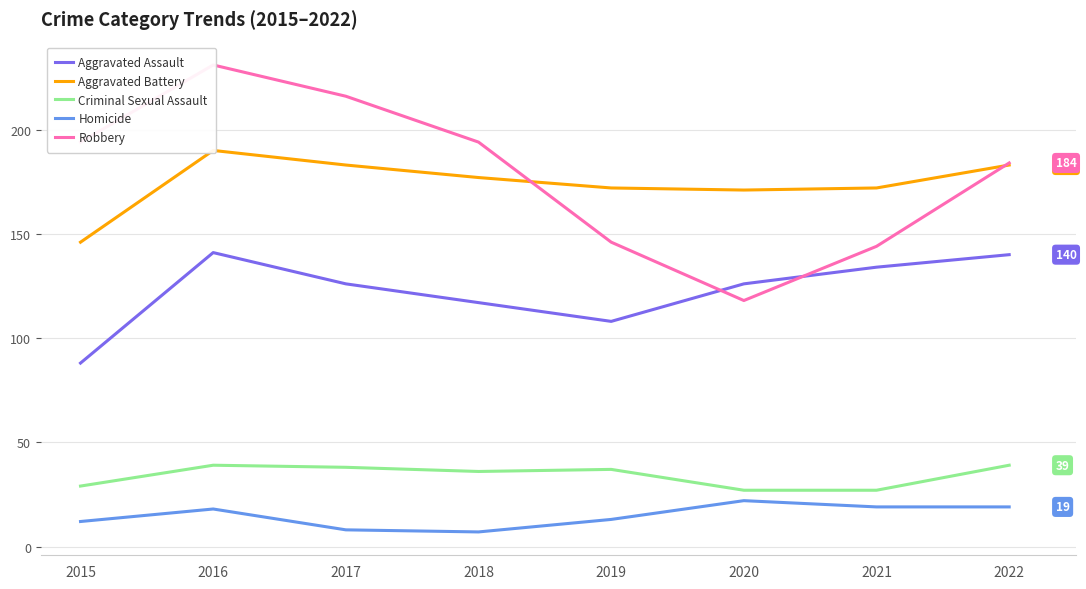

What is the difference between the second highest and minimum values in the Homicide series?

12